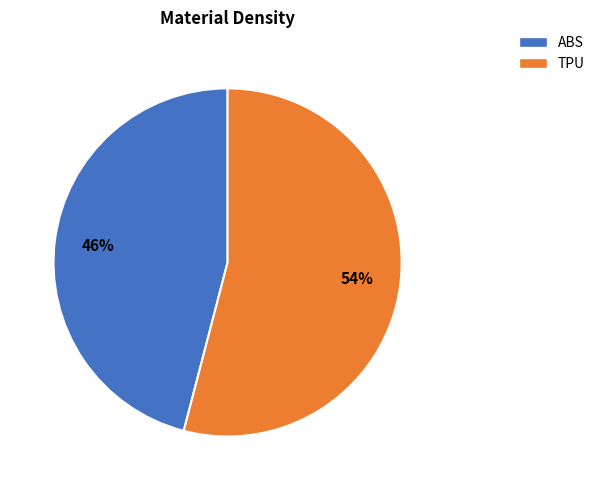

The TPU slice represents 54% of the pie. True or false?

True